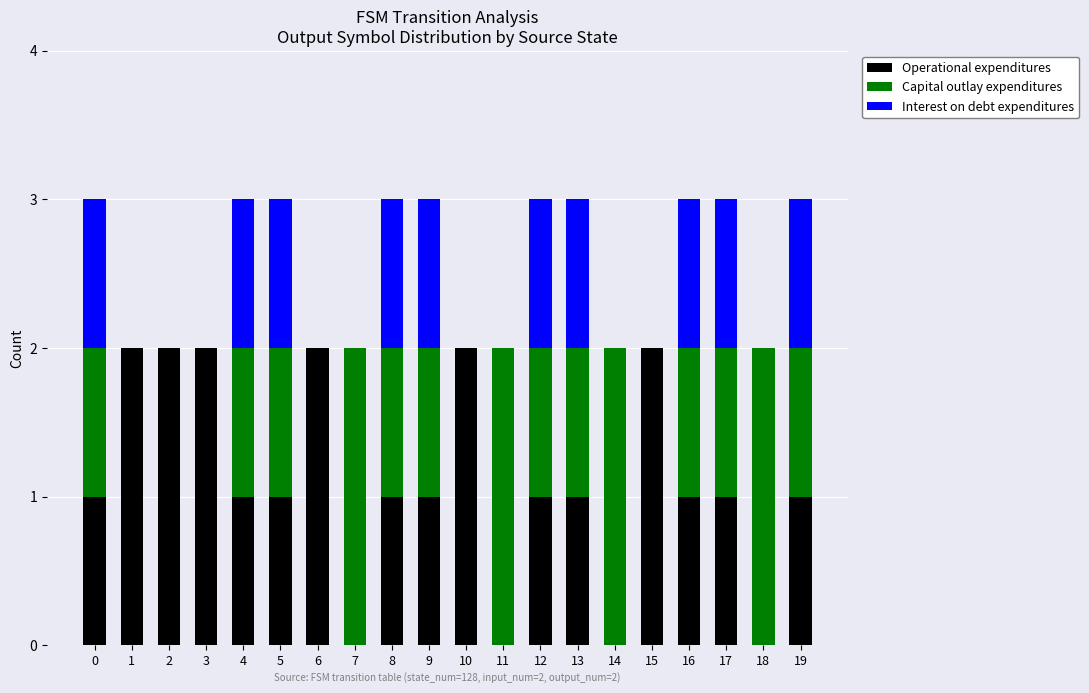

Count the number of data series in this chart.

3